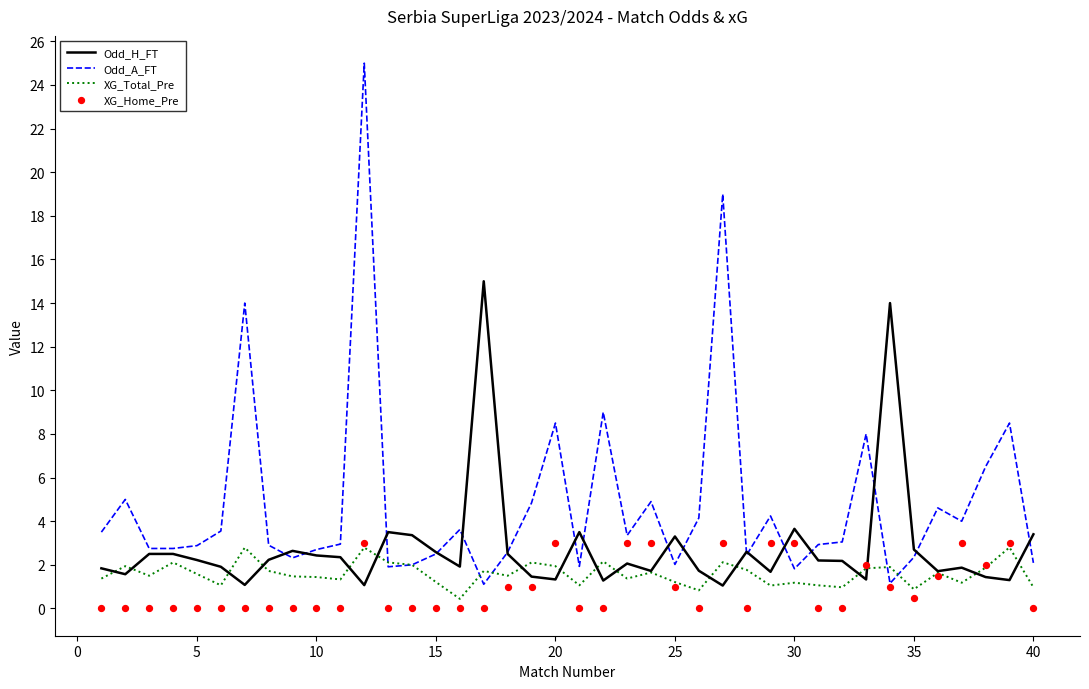

Which series has the largest total across all categories?

Odd_A_FT